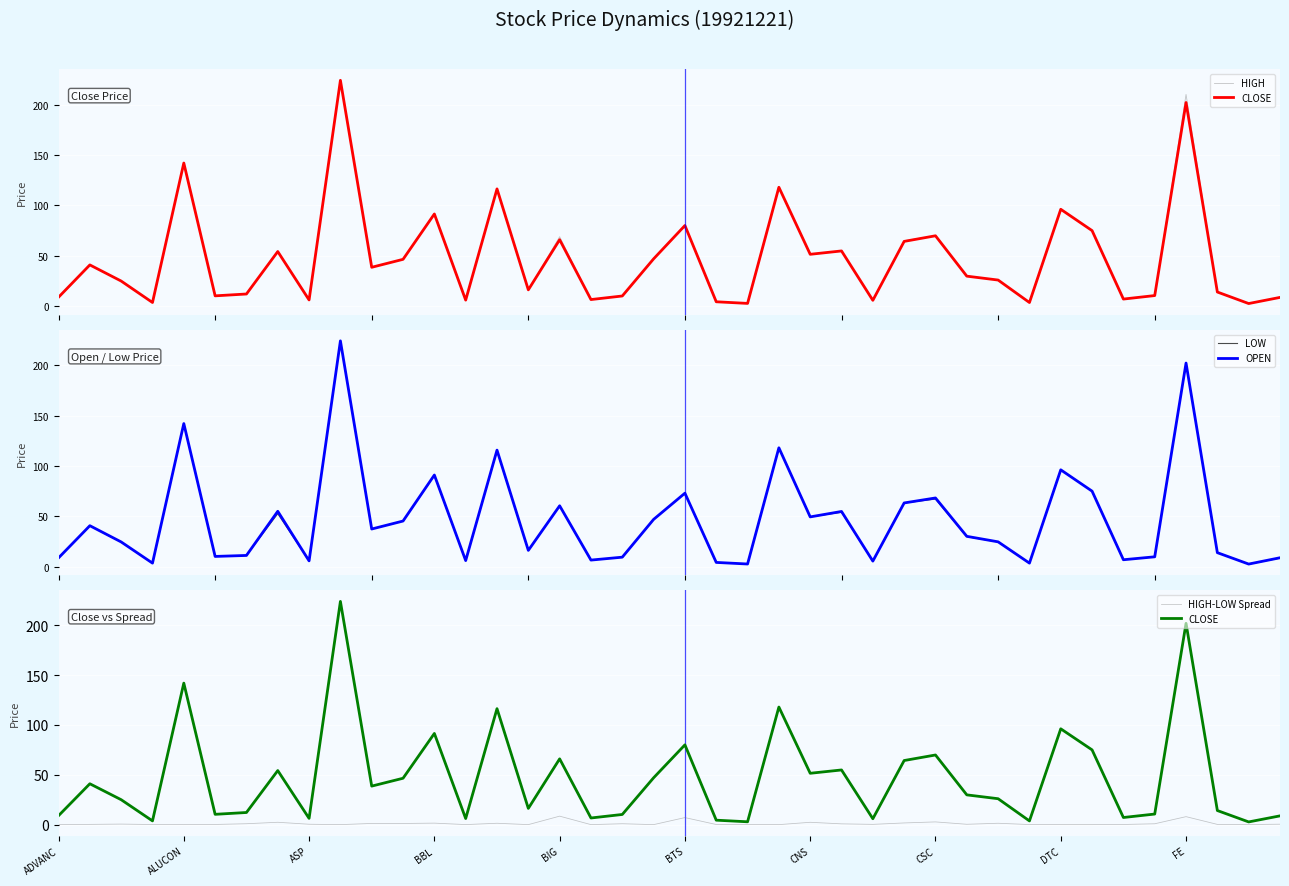

At how many categories does at least one series exceed 108?

5